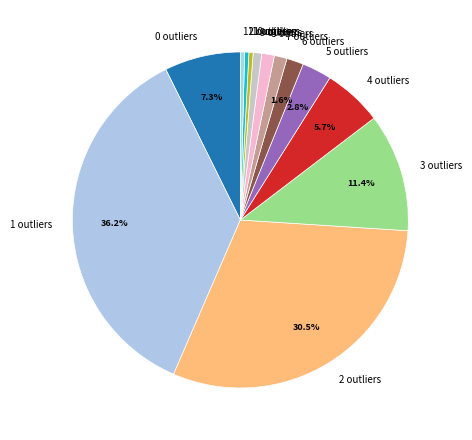

Is there any slice that represents more than half of the pie?

No